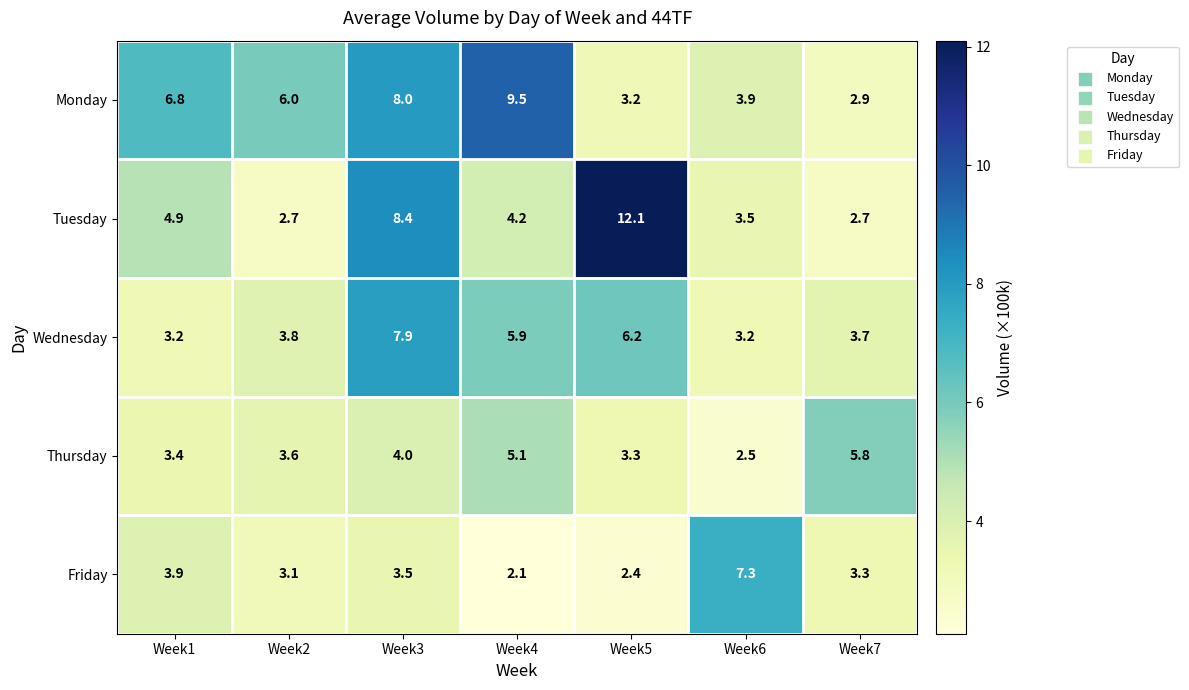

The value of Monday at Week3 is 11.4. True or false?

False